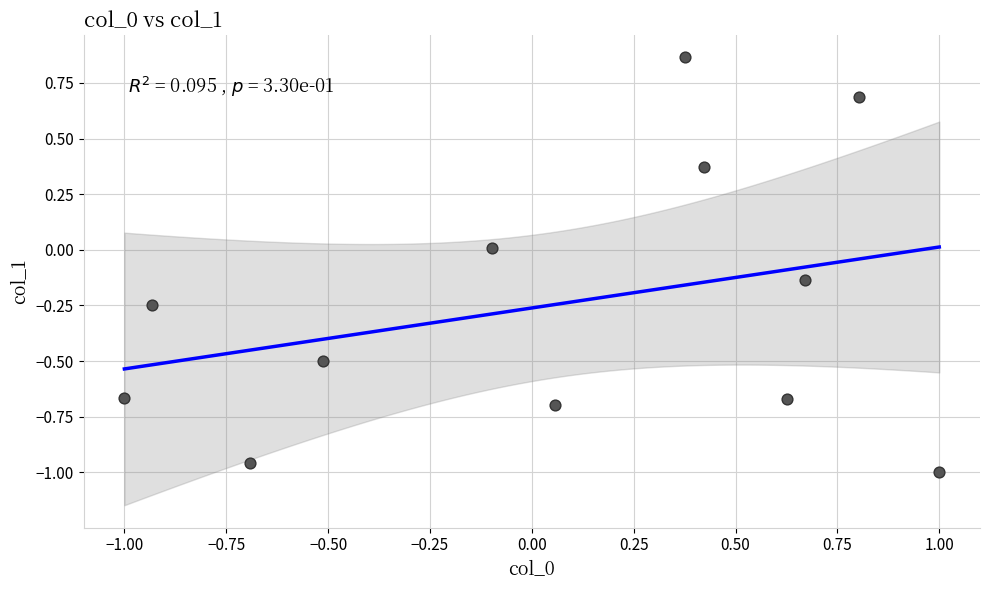

What is the range of X values (max minus min)?

2.0